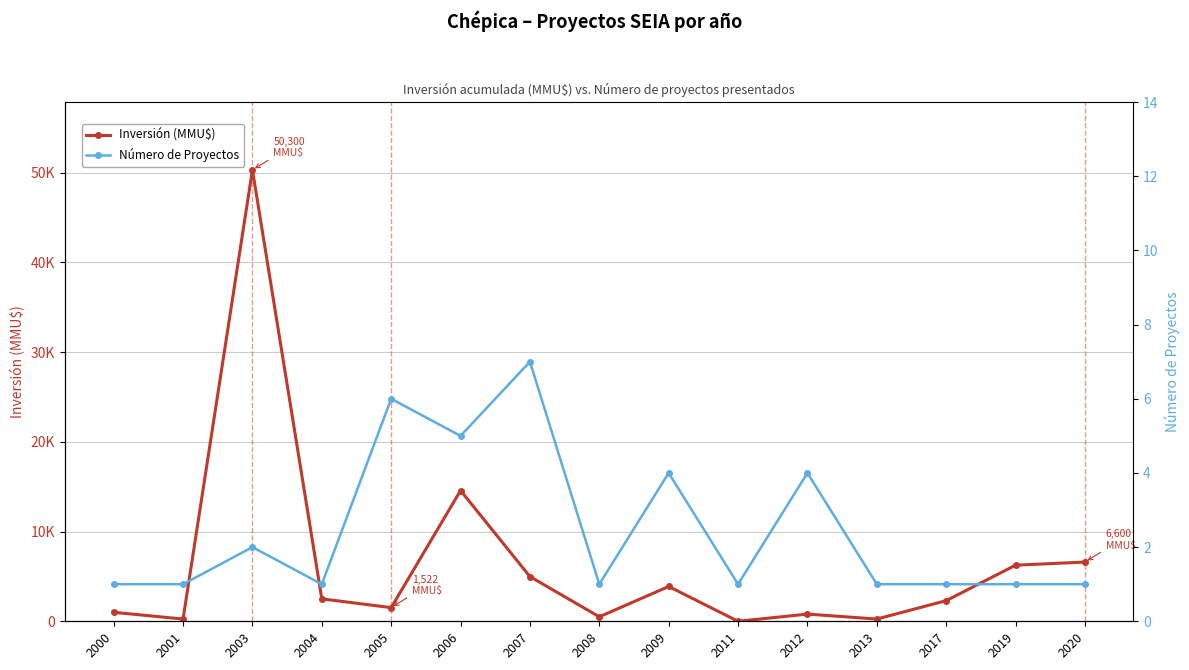

Which category has the highest value across all series?

2003